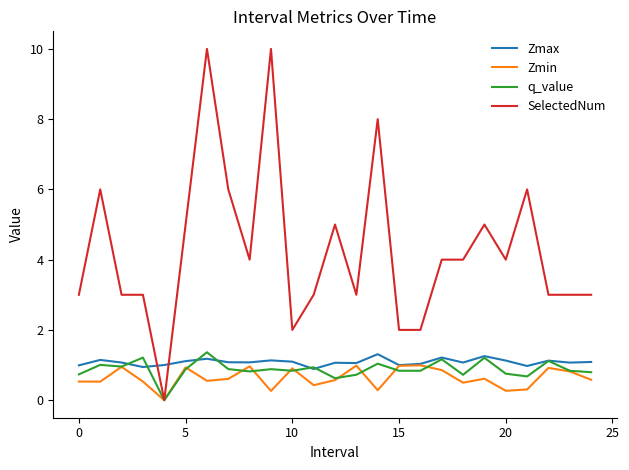

What is the minimum value for Zmax?

0.9